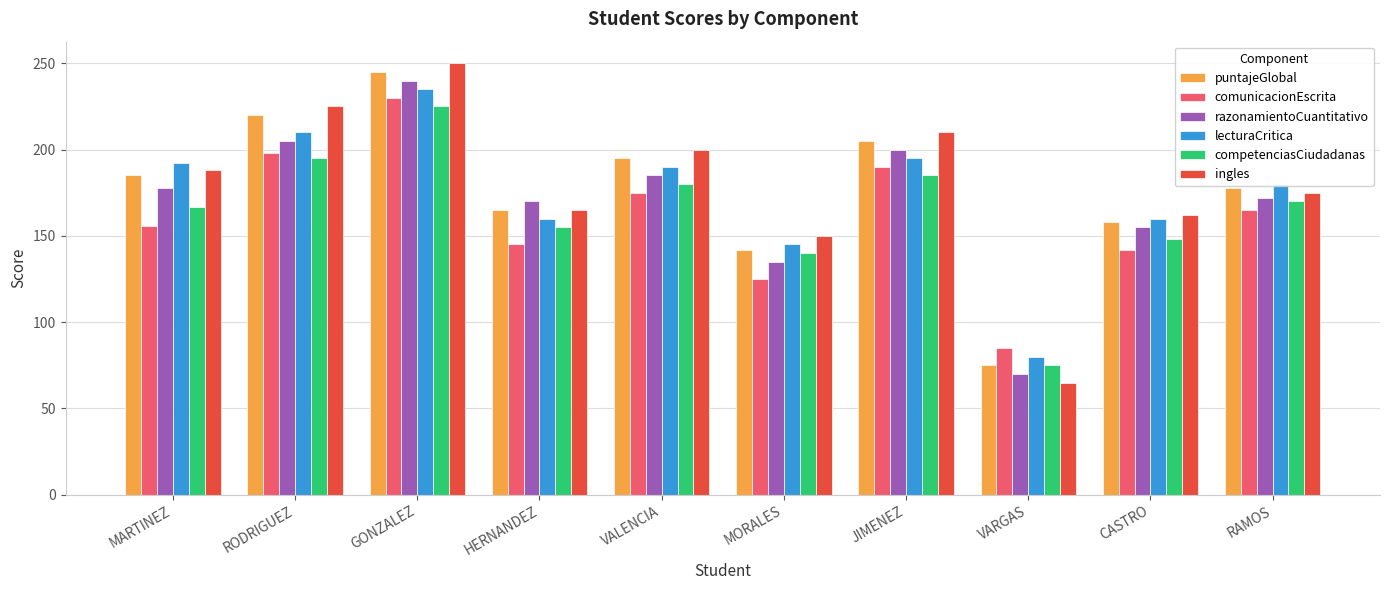

Is the value of razonamientoCuantitativo at RODRIGUEZ greater than the value of lecturaCritica at VARGAS?

Yes